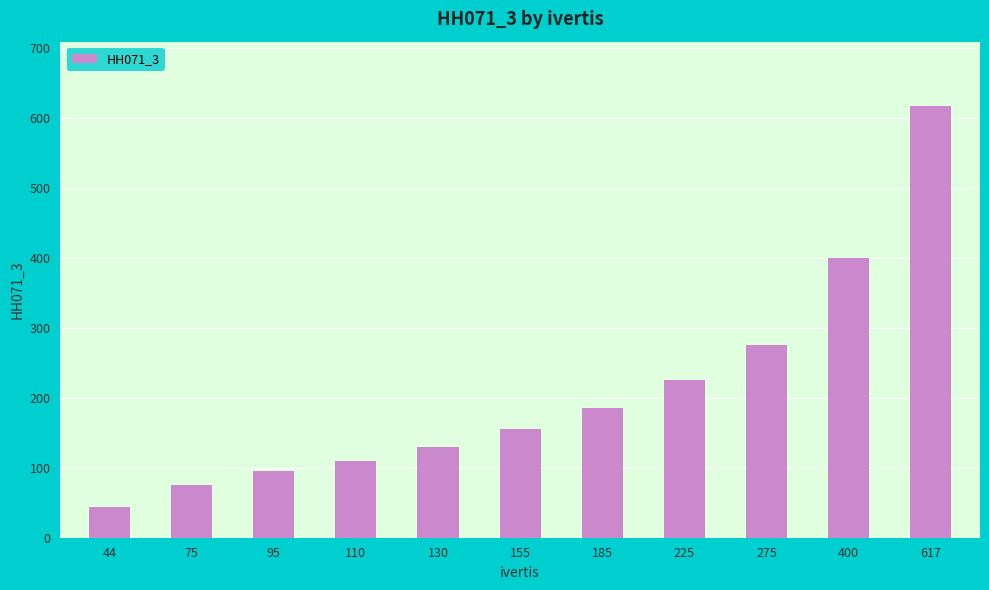

What is the difference between the maximum and minimum values?

573